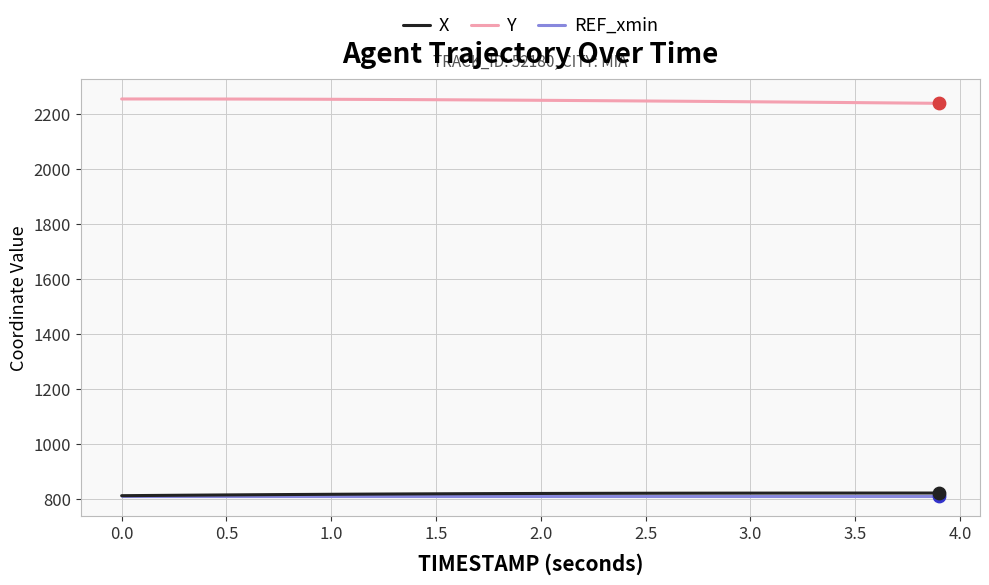

What is the minimum value for Y?

2239.7